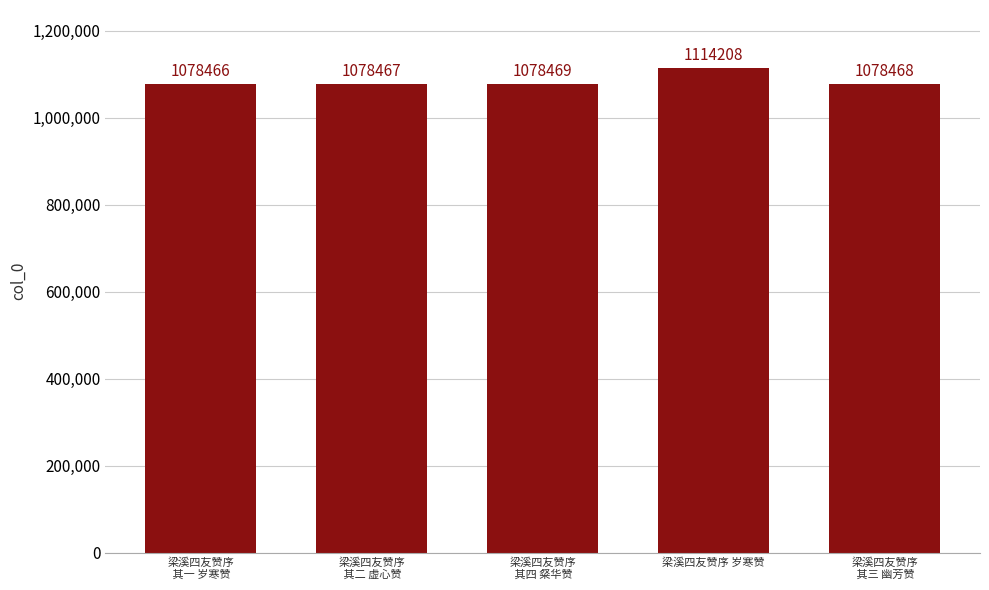

Approximately how many times larger is the value at 梁溪四友赞序
 其一 岁寒赞 compared to 梁溪四友赞序
 其二 虚心赞?

1.0